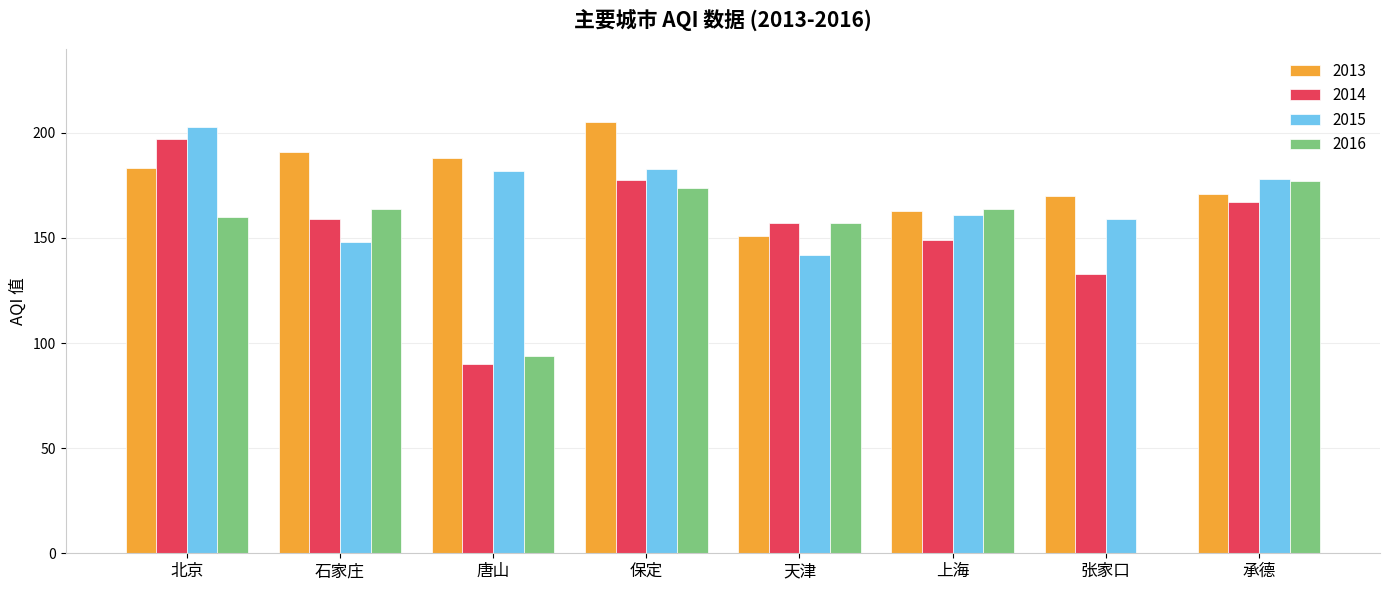

The 2015 series shows 265.0 at 保定. True or false?

False